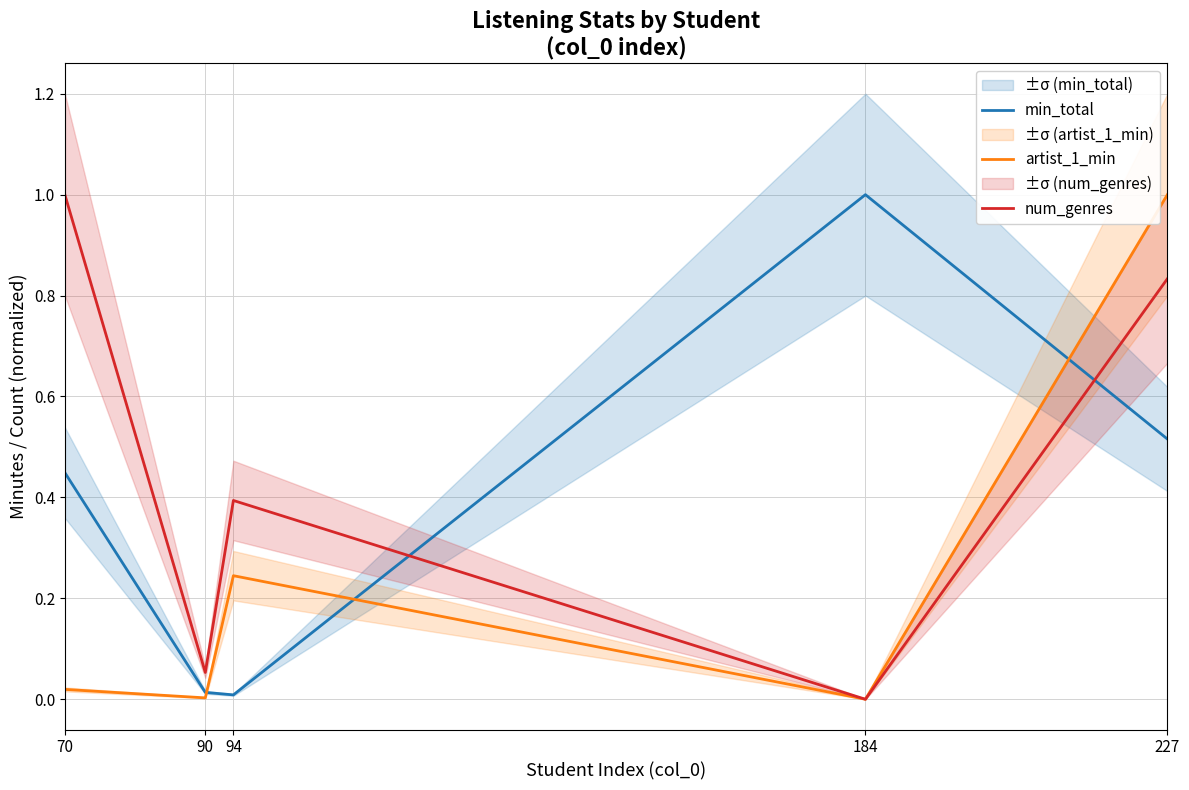

At how many categories does at least one series exceed 0?

5